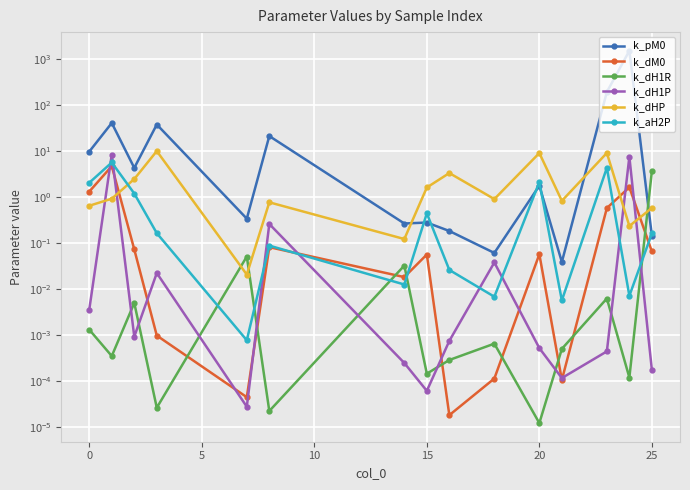

At 15, list the series in order from largest to smallest.

k_dHP, k_aH2P, k_pM0, k_dM0, k_dH1R, k_dH1P